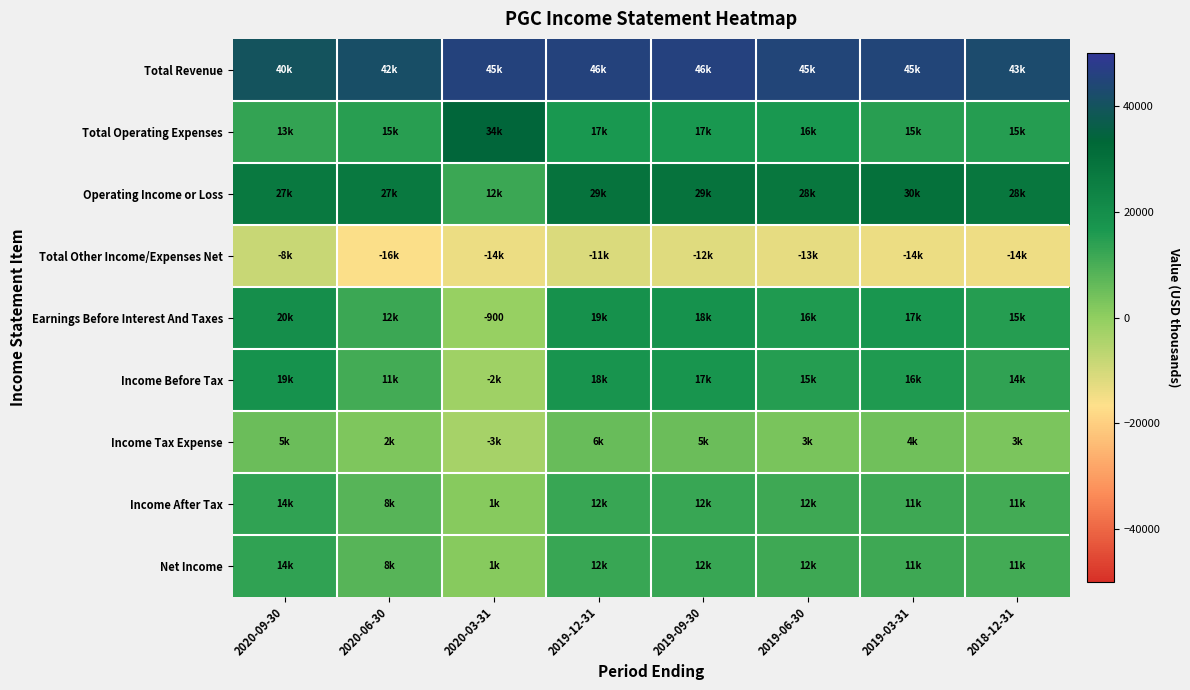

Is it true that Income Before Tax equals 17400 at 2019-09-30?

True